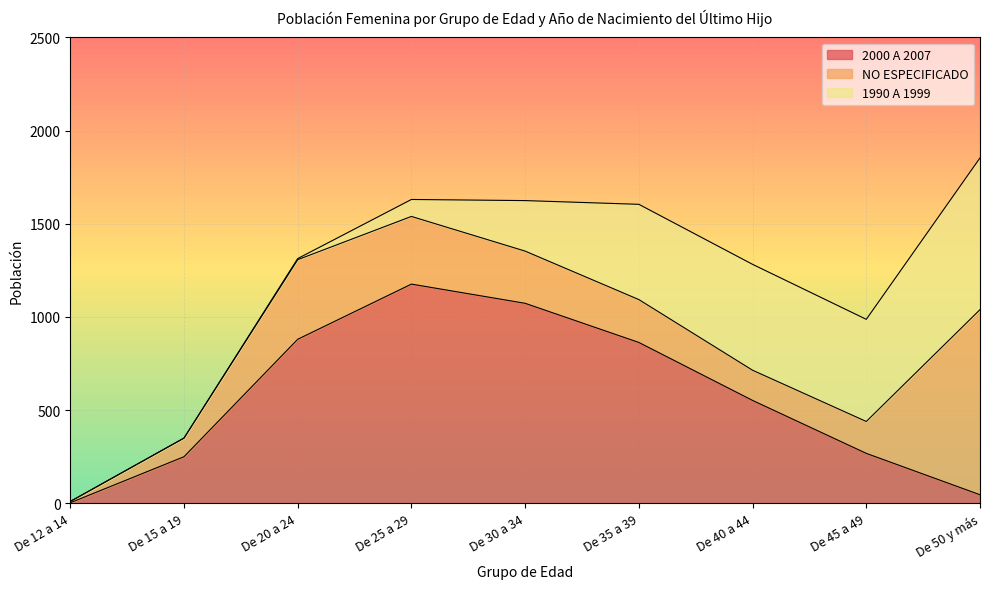

Where does the 2000 A 2007 series first go above 552?

De 20 a 24